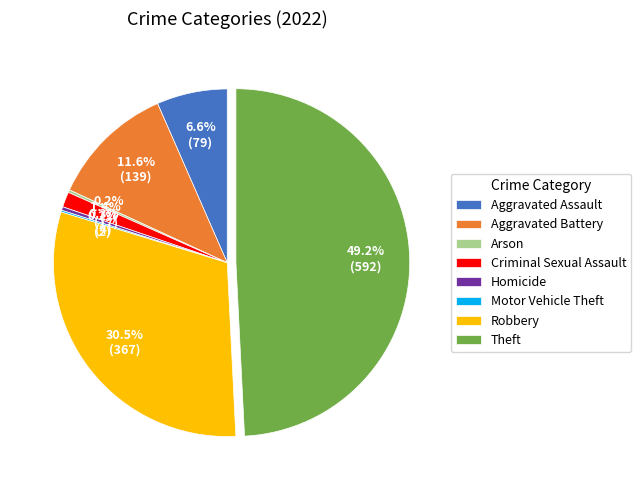

Which has a higher value, Robbery or Aggravated Assault?

Robbery